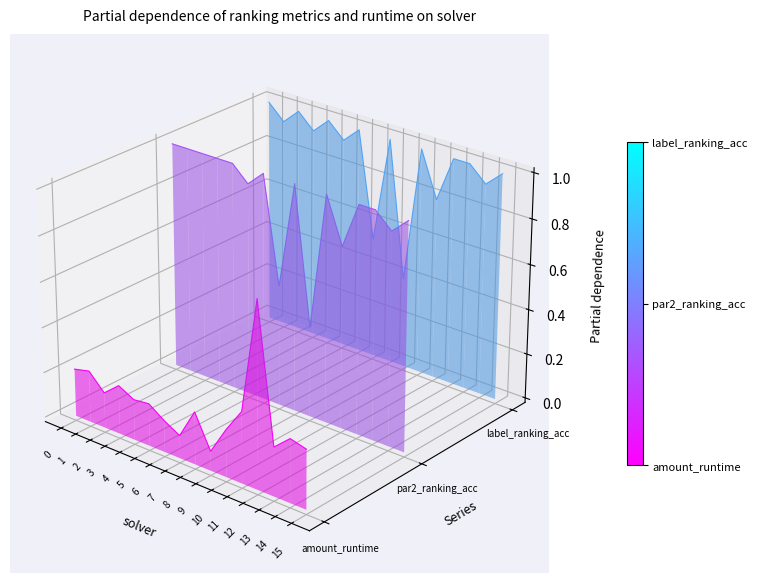

Does the chart display data point markers on the line(s)?

No